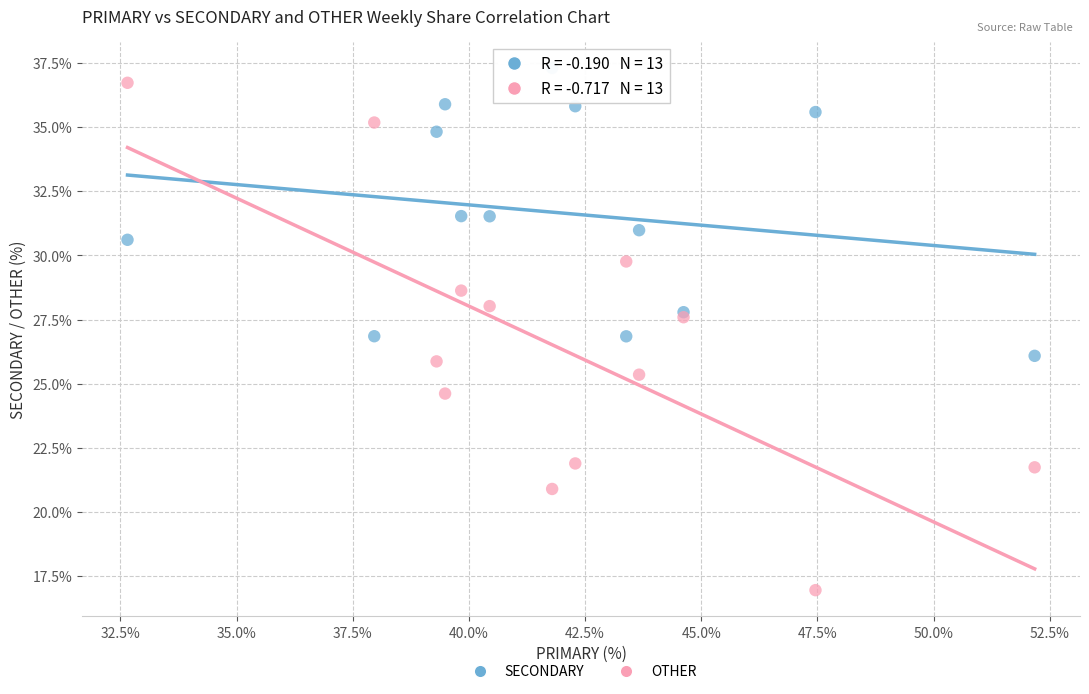

Which series has the largest Y range (max minus min)?

OTHER